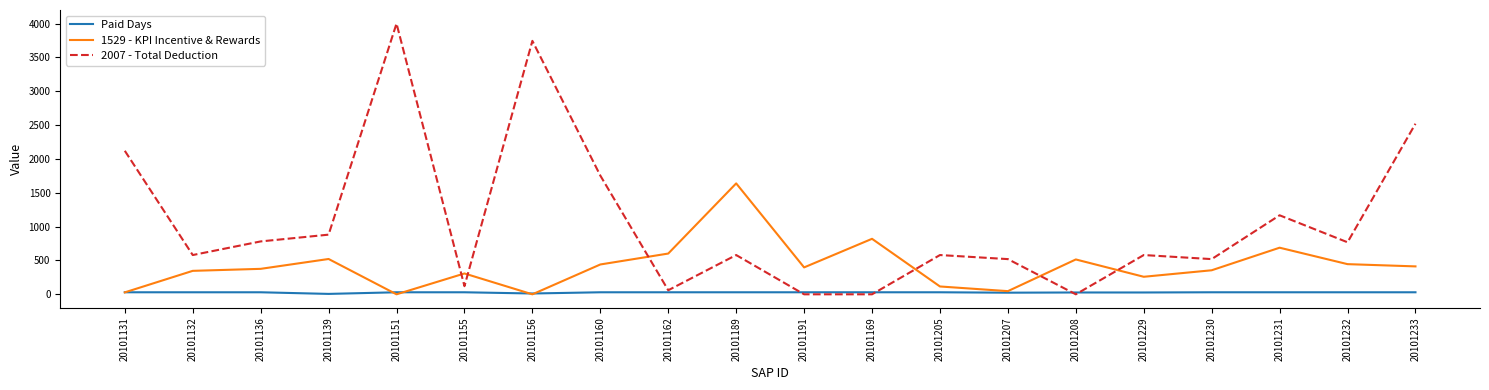

How many series are shown in this chart?

3